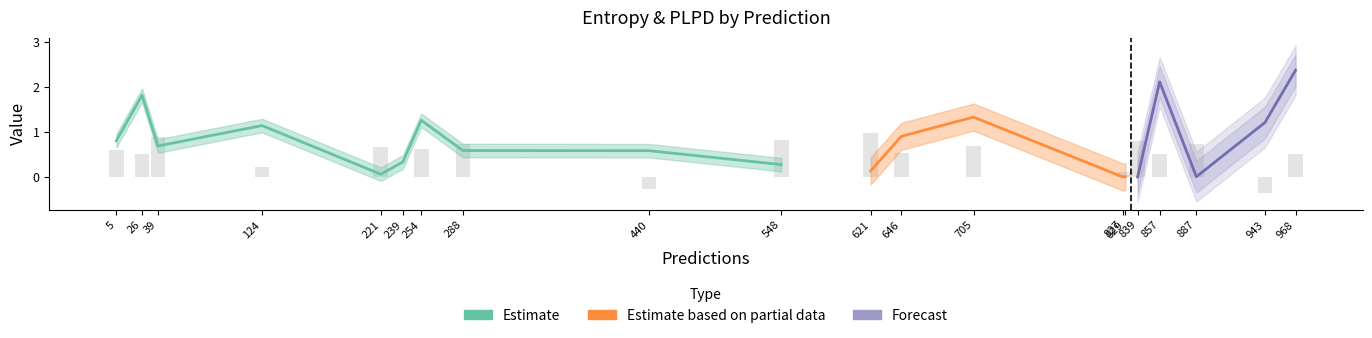

Which category has the highest value in the plpds series?

621